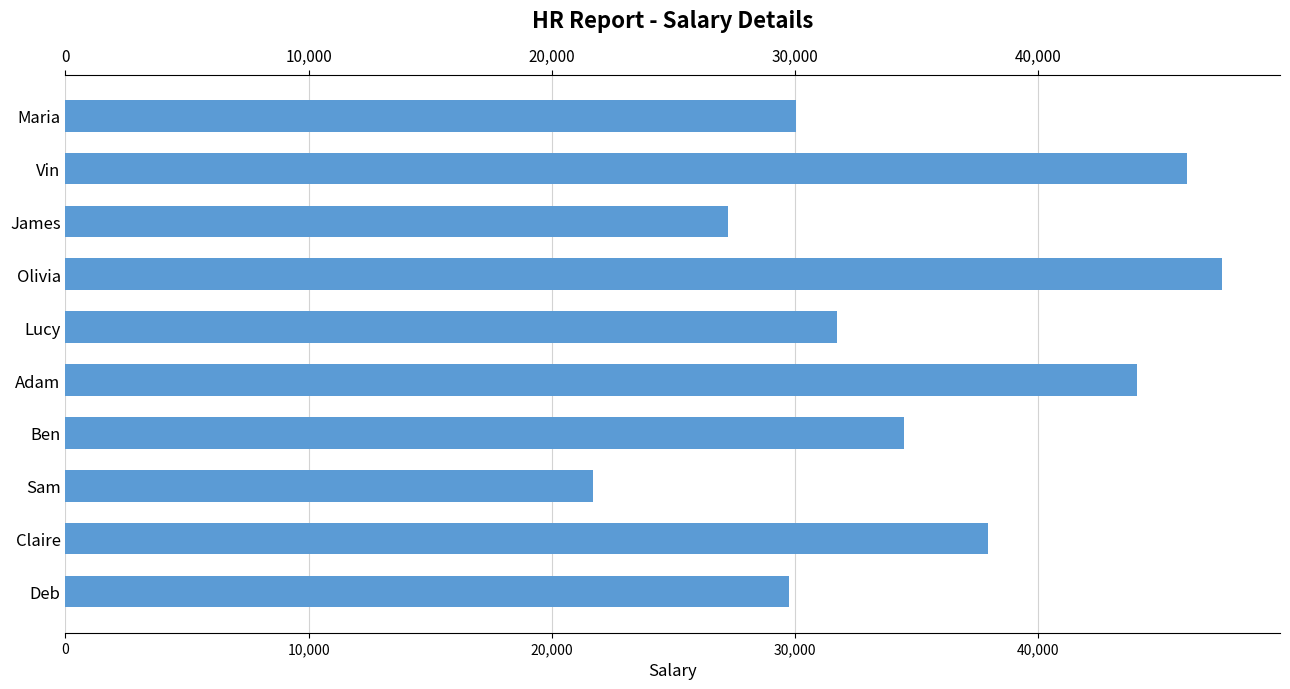

What is the sum of the values at Ben and Adam?

78572